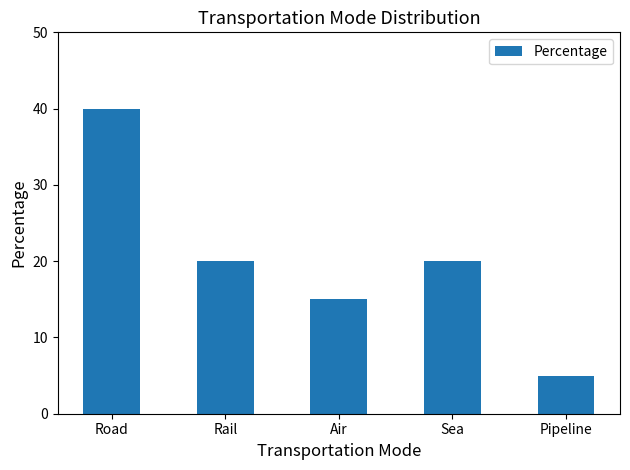

What is the greatest value displayed?

40